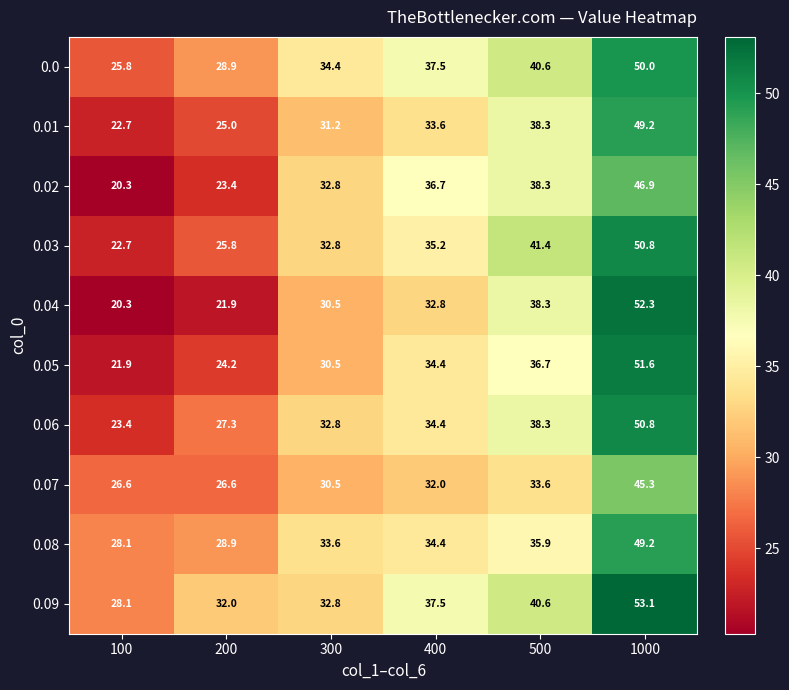

Which label corresponds to the smallest value in the chart?

100